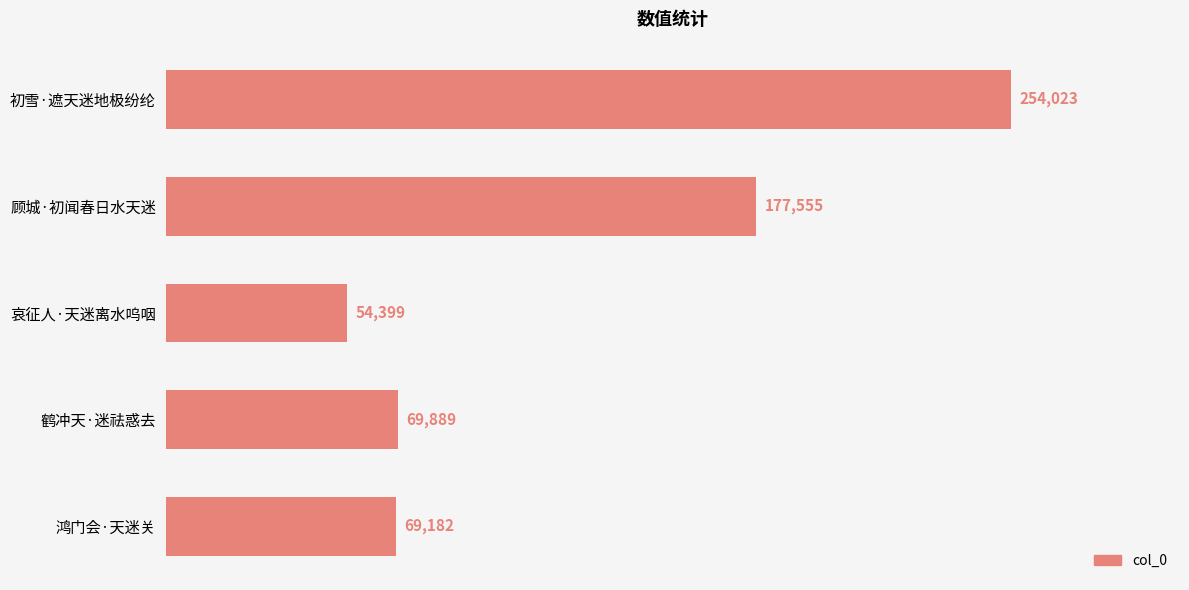

Approximately how many times larger is the value at 鸿门会·天迷关 compared to 初雪·遮天迷地极纷纶?

0.3